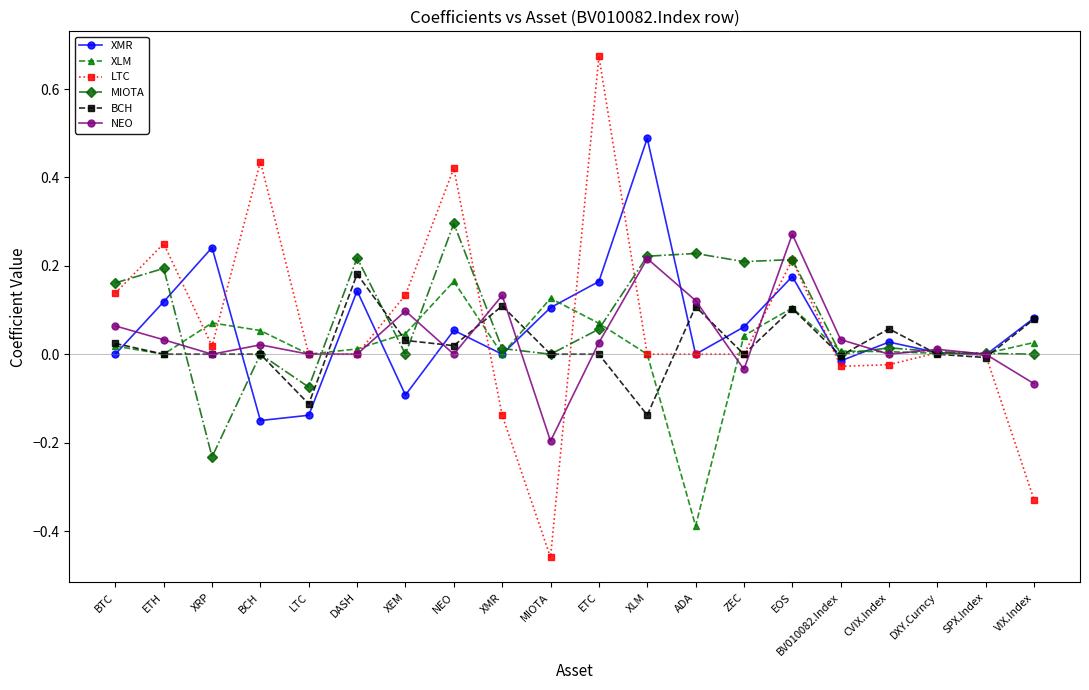

Which series has the largest total across all categories?

MIOTA